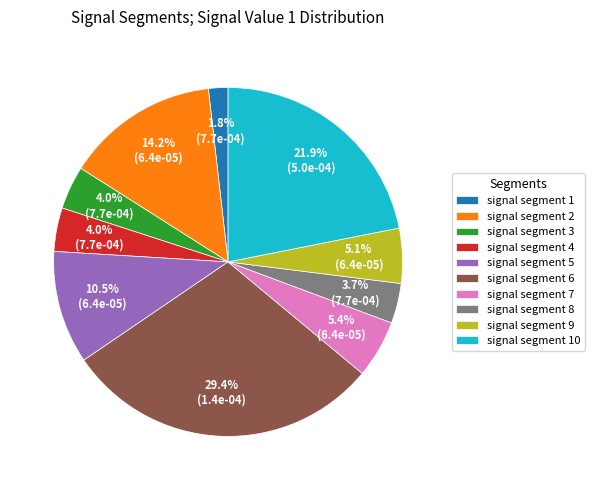

What portion of the pie excludes signal segment 9?

94.9%